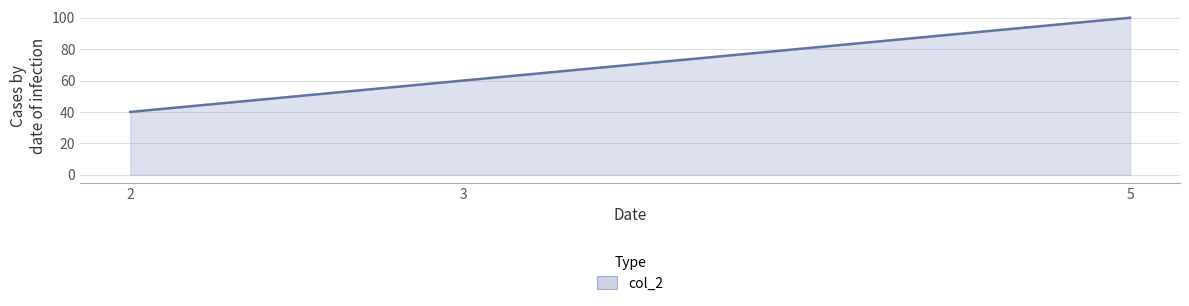

Which label corresponds to the smallest value in the chart?

2